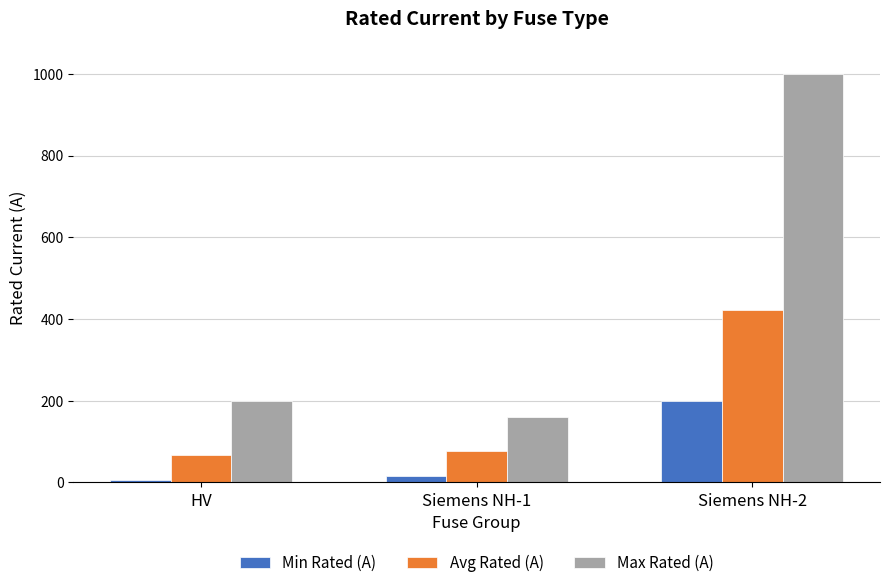

How many values in the Avg Rated (A) series exceed 77?

2